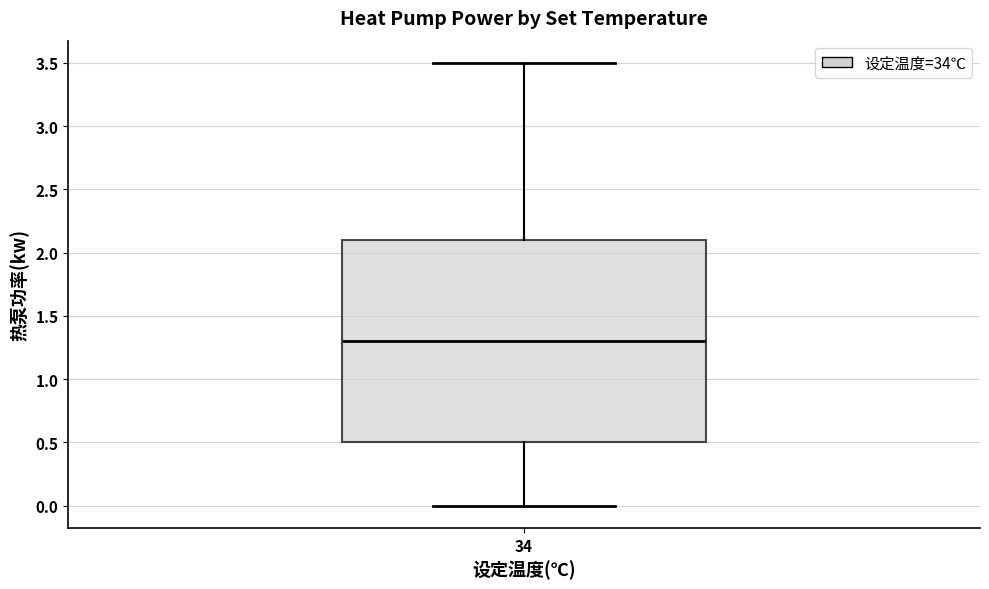

Transcribe this box plot: give where the median line is, the range the box spans, and where the two whiskers end, as read against the y-axis. The values are not printed on the chart, so give them approximately, as read against the axis.

median 1.3, box 0.5 to 2.1, whiskers 0.0 to 3.5